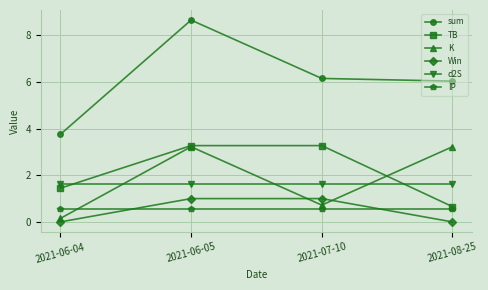

What value does the K series have at 2021-07-10?

0.7